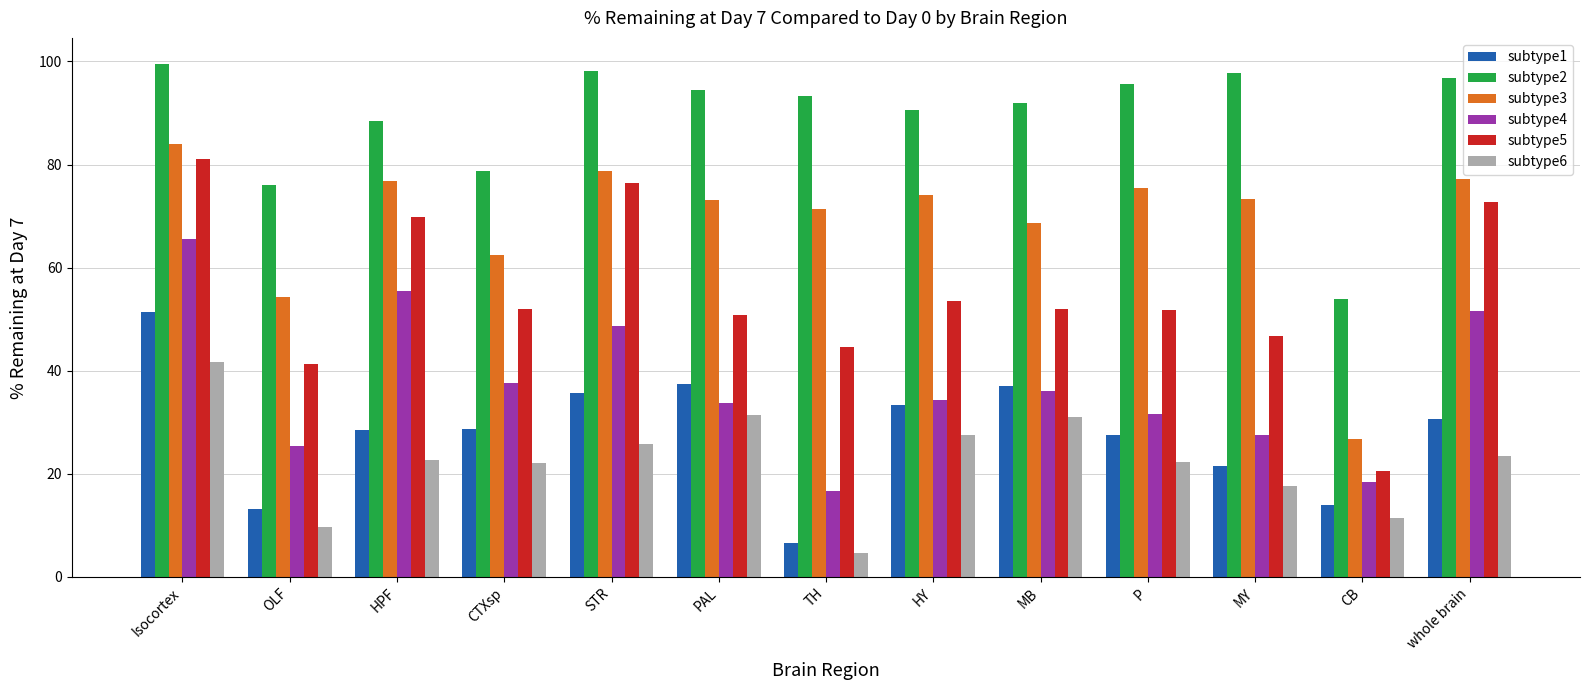

Which series has the largest total across all categories?

subtype2